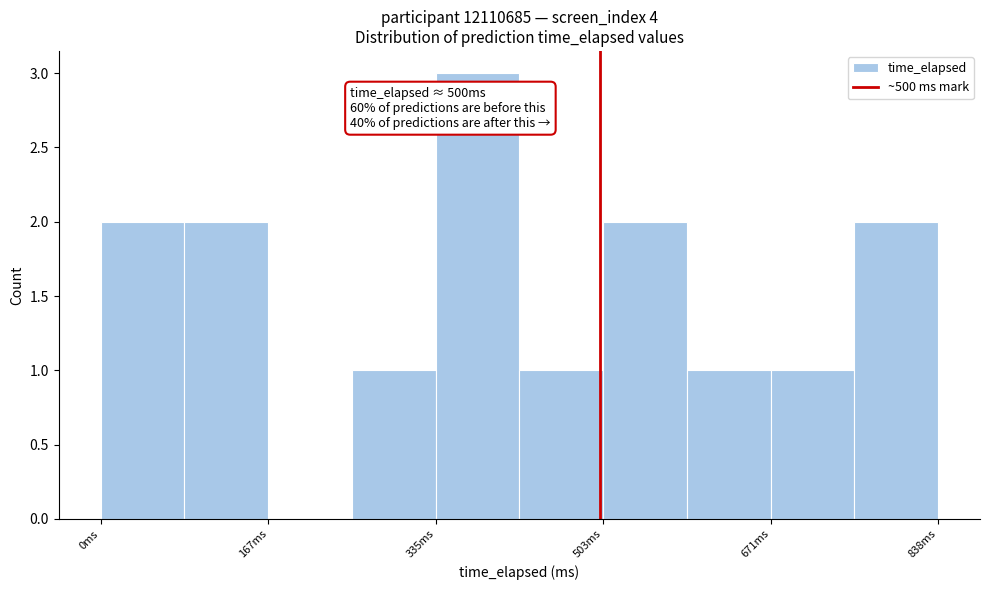

Over which range of the x-axis is the bar tallest?

340 to 420